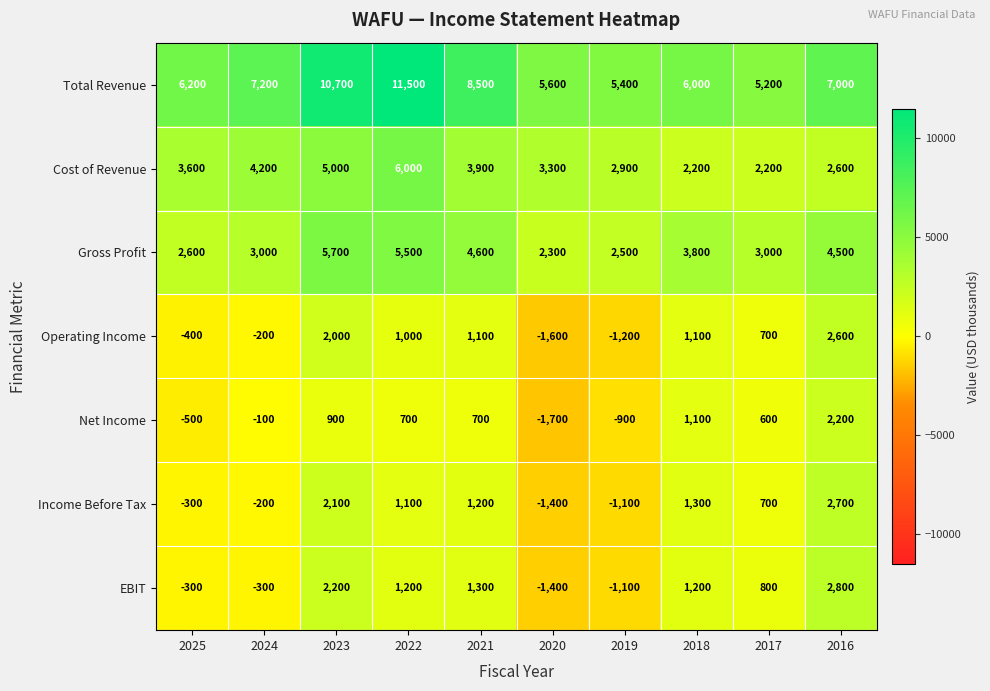

True or false: Cost of Revenue has a value of 5017 at 2019.

False